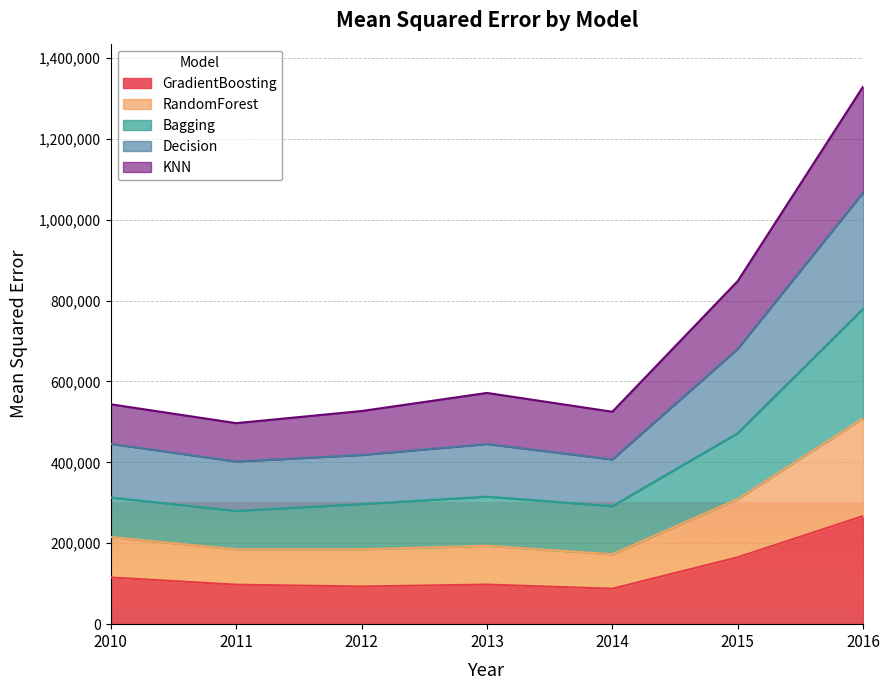

Does the chart display data point markers on the line(s)?

No